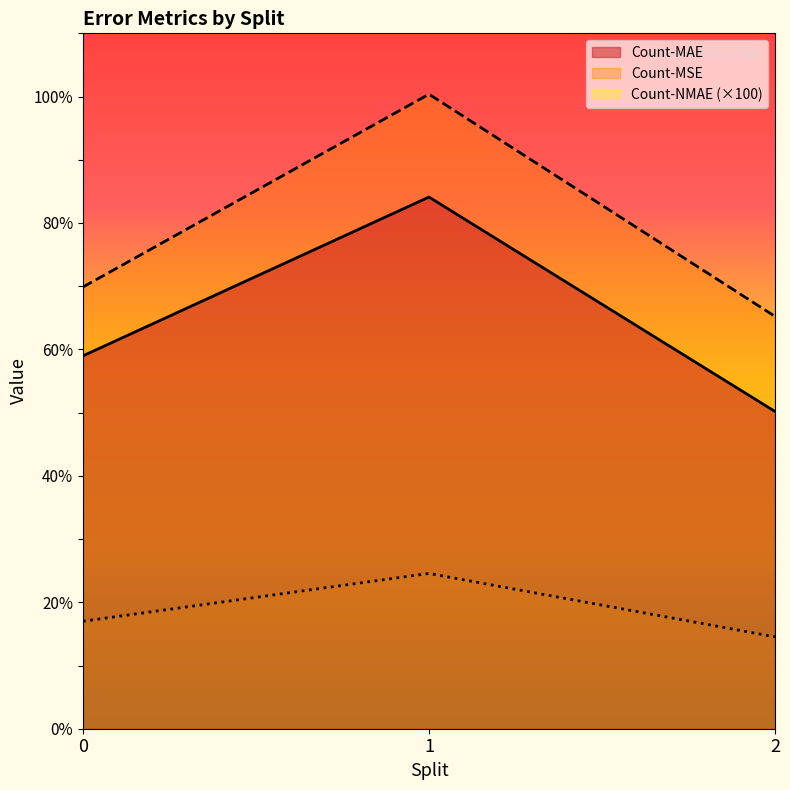

List the labels in order of Count-NMAE value, smallest first.

2, 0, 1